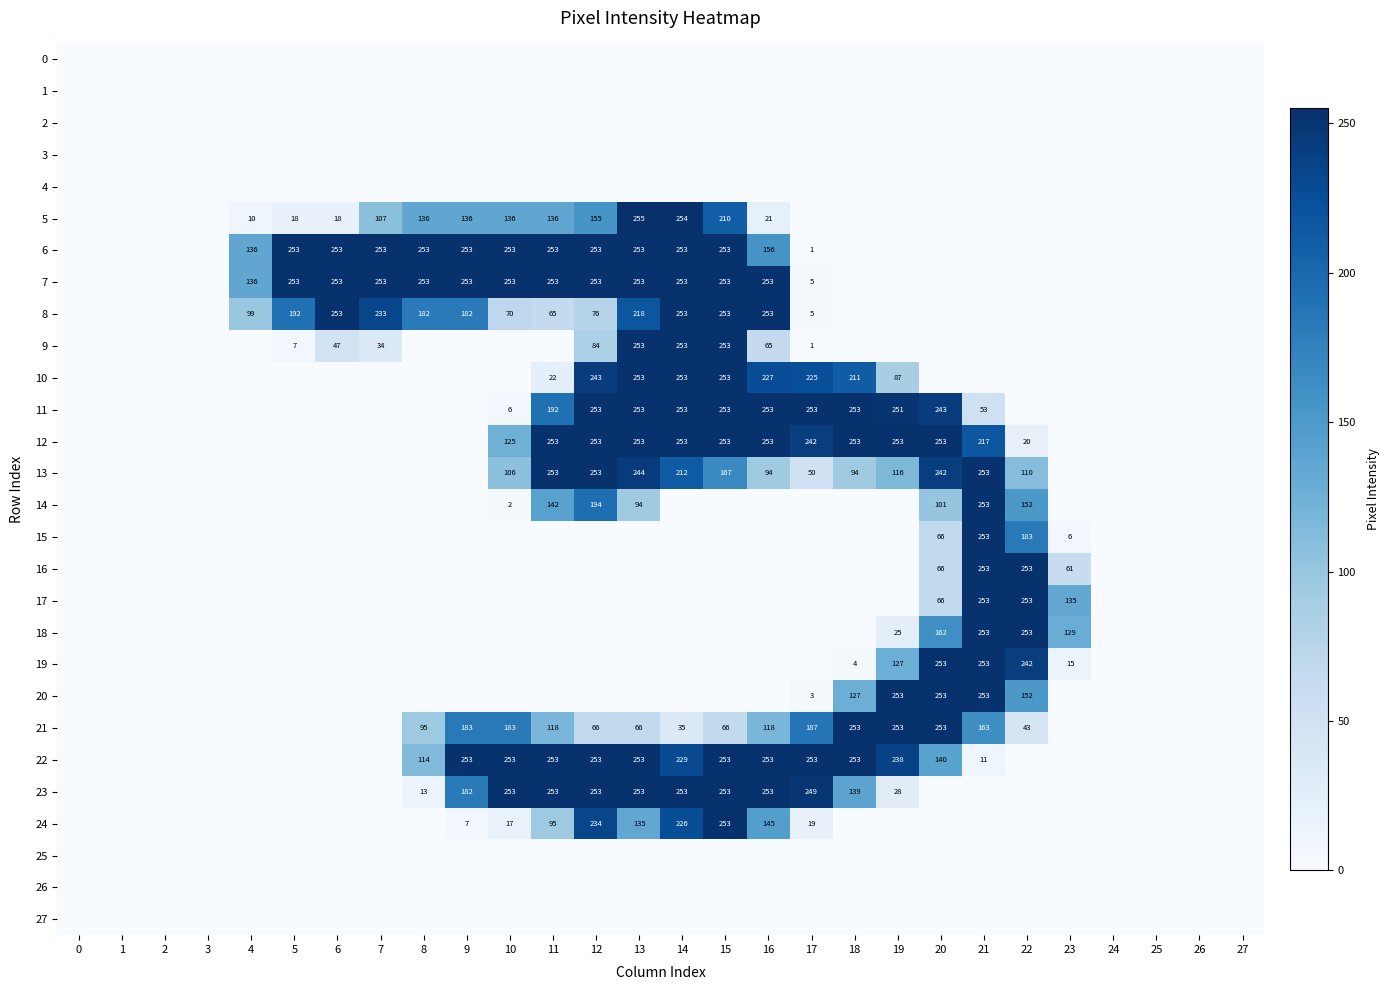

The value of 7 at 11 is 406. True or false?

False